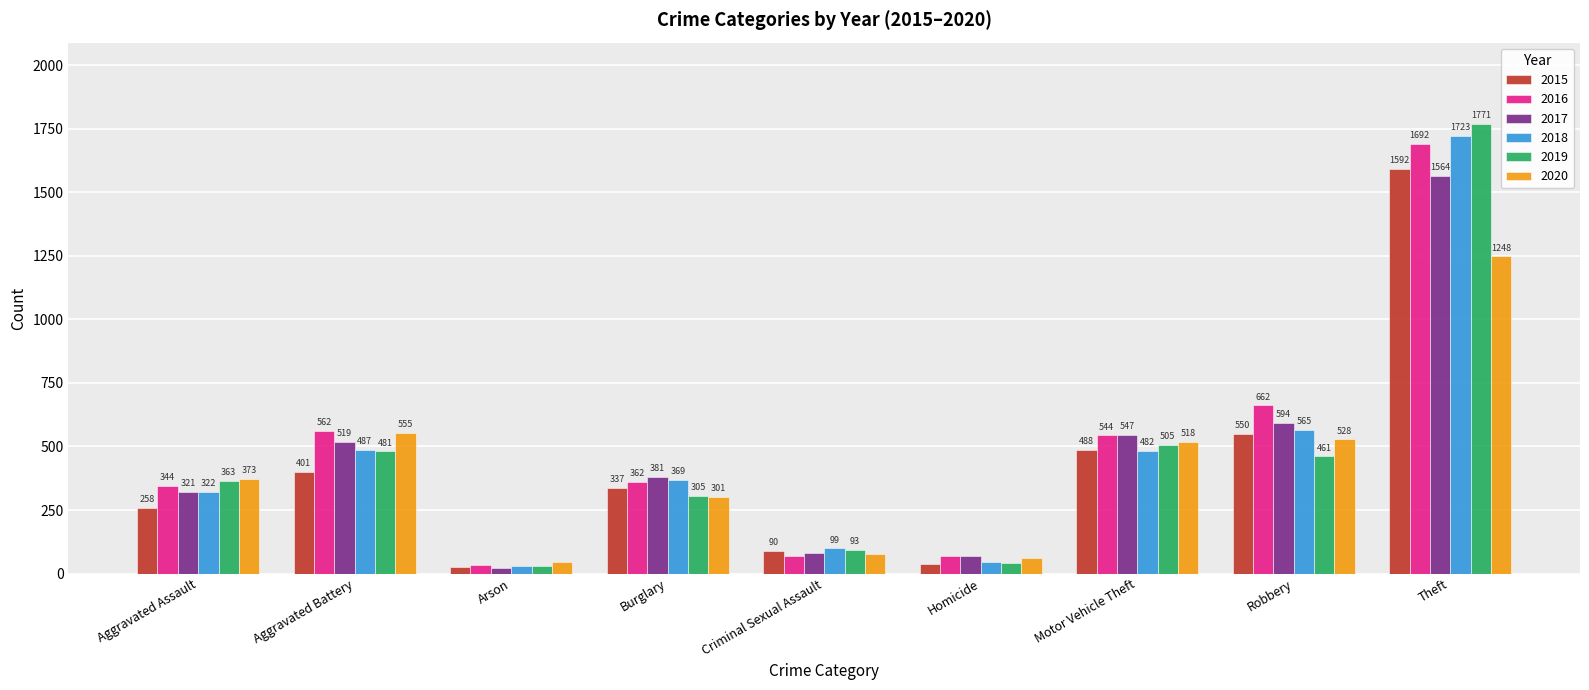

Reading right to left, extract all data points from this chart.

2015: Theft=1592	Robbery=550	Motor Vehicle Theft=488	Homicide=39	Criminal Sexual Assault=90	Burglary=337	Arson=27	Aggravated Battery=401	Aggravated Assault=258
2016: Theft=1692	Robbery=662	Motor Vehicle Theft=544	Homicide=67	Criminal Sexual Assault=69	Burglary=362	Arson=32	Aggravated Battery=562	Aggravated Assault=344
2017: Theft=1564	Robbery=594	Motor Vehicle Theft=547	Homicide=68	Criminal Sexual Assault=80	Burglary=381	Arson=20	Aggravated Battery=519	Aggravated Assault=321
2018: Theft=1723	Robbery=565	Motor Vehicle Theft=482	Homicide=46	Criminal Sexual Assault=99	Burglary=369	Arson=29	Aggravated Battery=487	Aggravated Assault=322
2019: Theft=1771	Robbery=461	Motor Vehicle Theft=505	Homicide=43	Criminal Sexual Assault=93	Burglary=305	Arson=28	Aggravated Battery=481	Aggravated Assault=363
2020: Theft=1248	Robbery=528	Motor Vehicle Theft=518	Homicide=62	Criminal Sexual Assault=75	Burglary=301	Arson=44	Aggravated Battery=555	Aggravated Assault=373